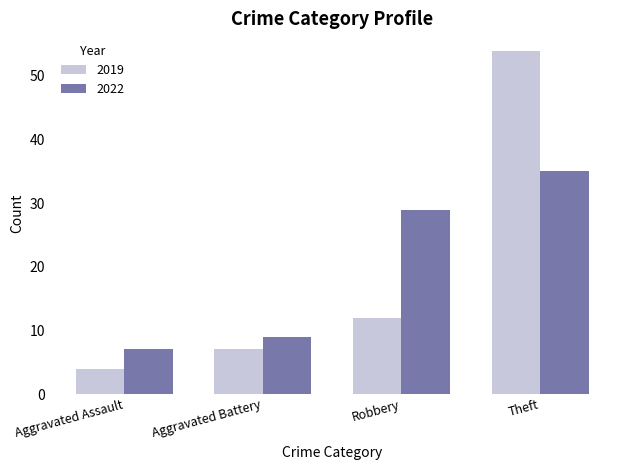

List the series in order of their peak value, lowest first.

2022, 2019